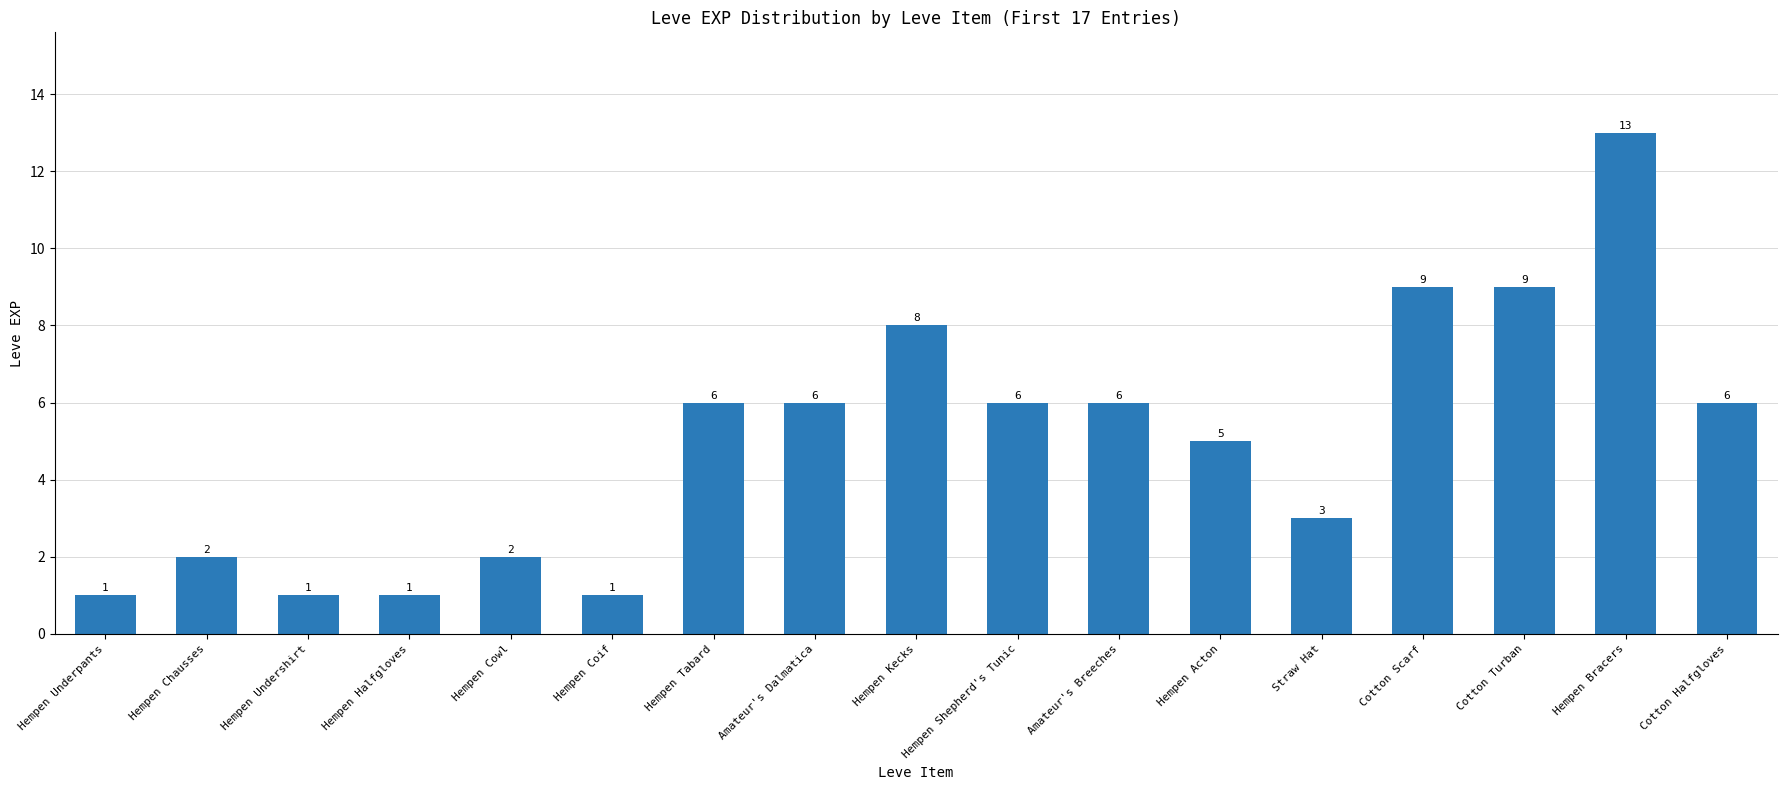

Reading left to right, what are all the values shown in this chart?

Hempen Underpants=1	Hempen Chausses=2	Hempen Undershirt=1	Hempen Halfgloves=1	Hempen Cowl=2	Hempen Coif=1	Hempen Tabard=6	Amateur's Dalmatica=6	Hempen Kecks=8	Hempen Shepherd's Tunic=6	Amateur's Breeches=6	Hempen Acton=5	Straw Hat=3	Cotton Scarf=9	Cotton Turban=9	Hempen Bracers=13	Cotton Halfgloves=6